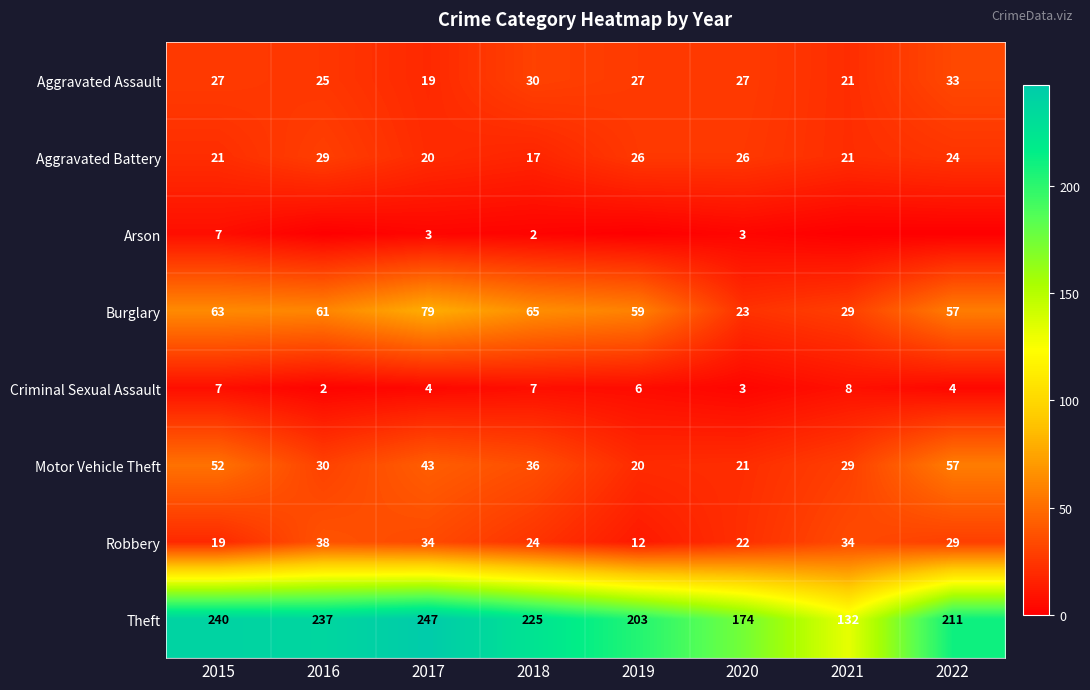

The value of Burglary at 2016 is 61. True or false?

True